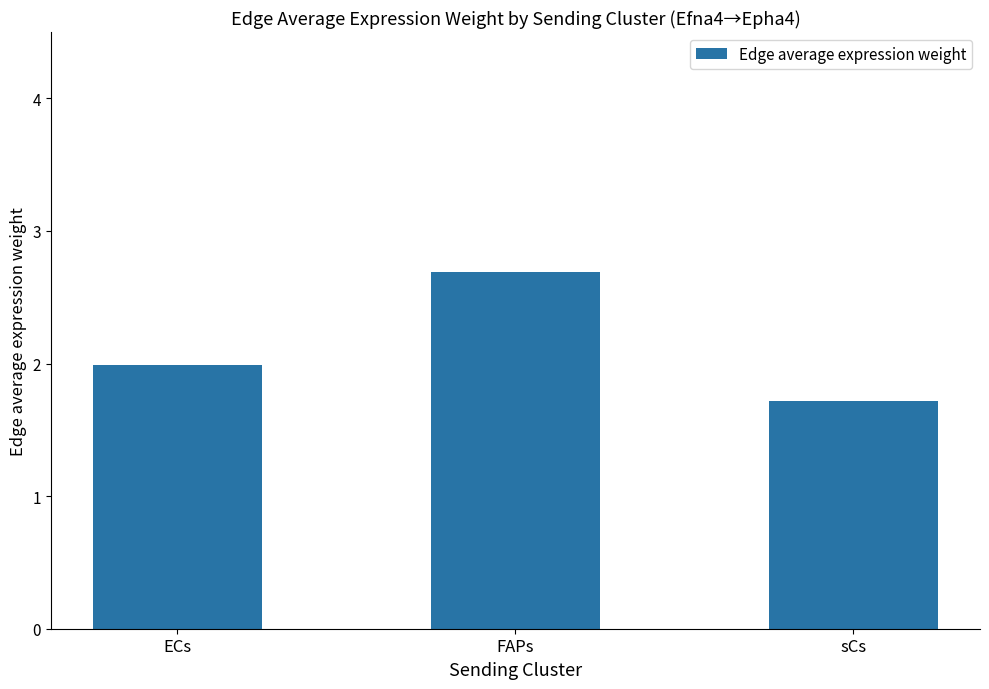

How many bars are there in total?

3